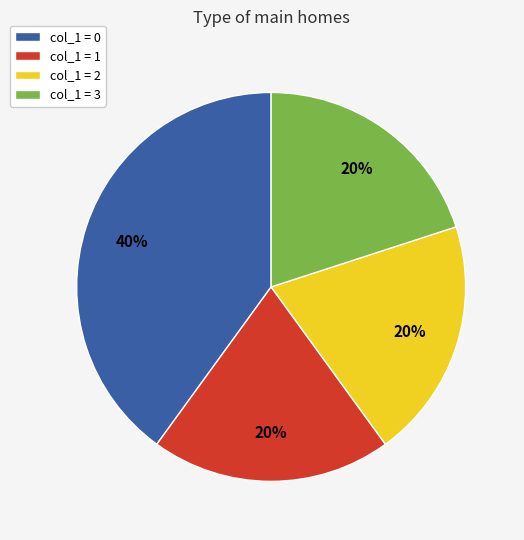

Count the number of slices in the pie.

4